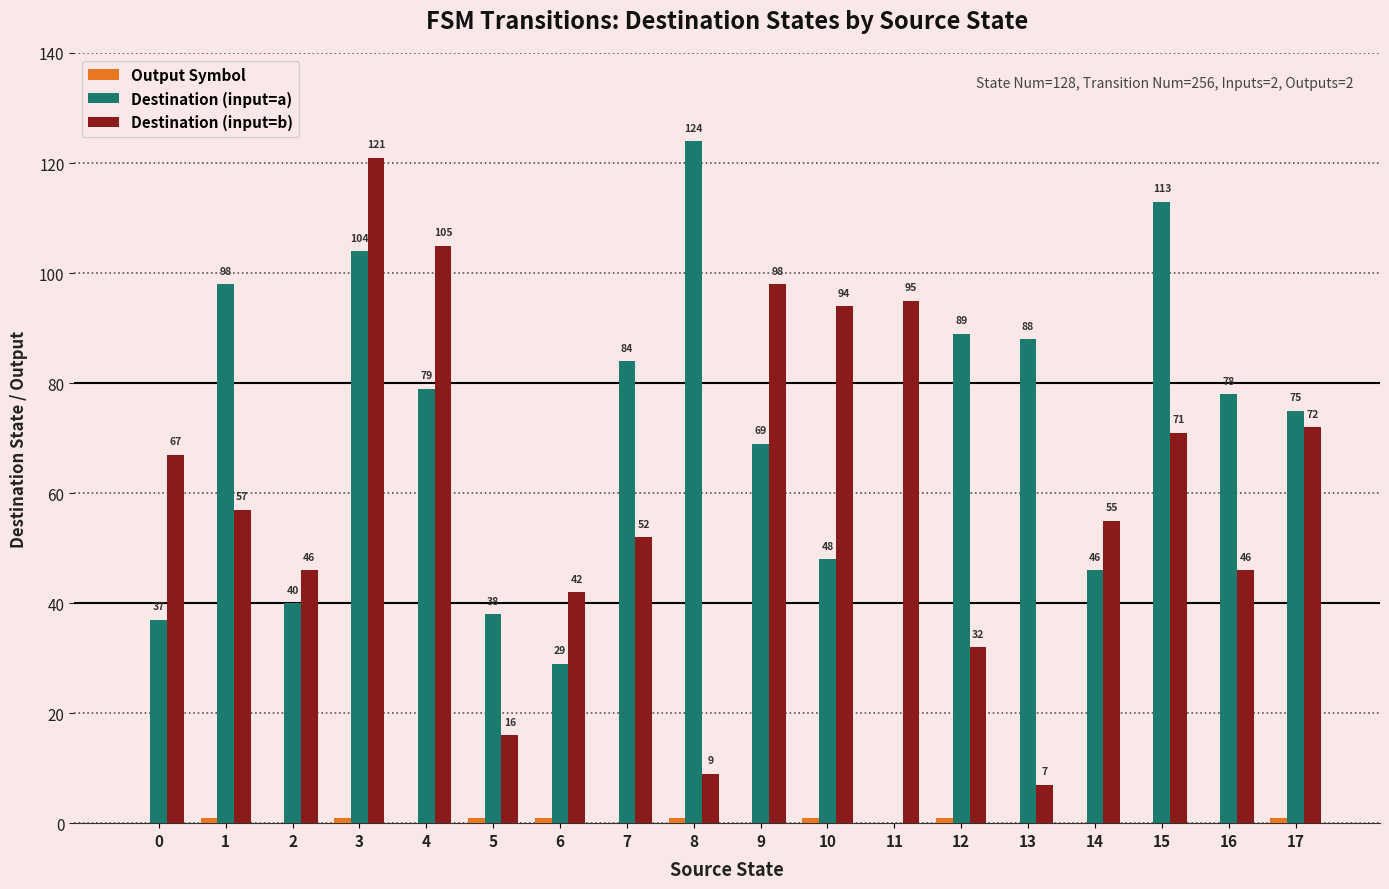

Are the bars horizontal?

No